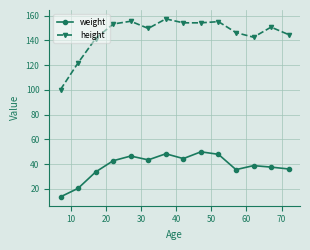

Which series has the largest total across all categories?

height